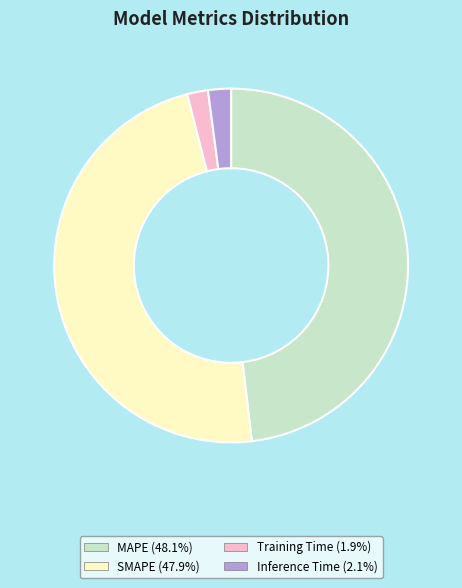

Which has a higher value, Inference Time or SMAPE?

SMAPE